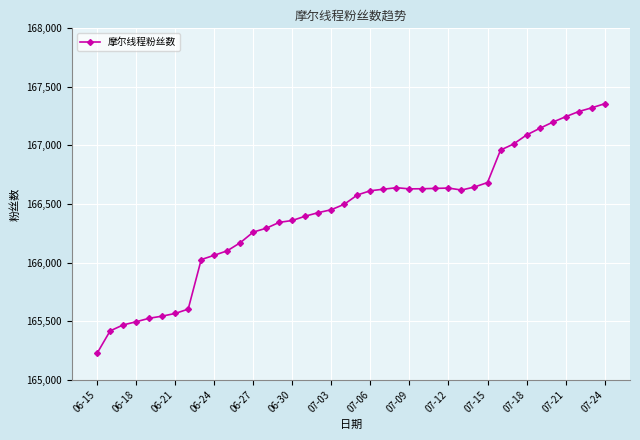

What is the greatest value displayed?

167356